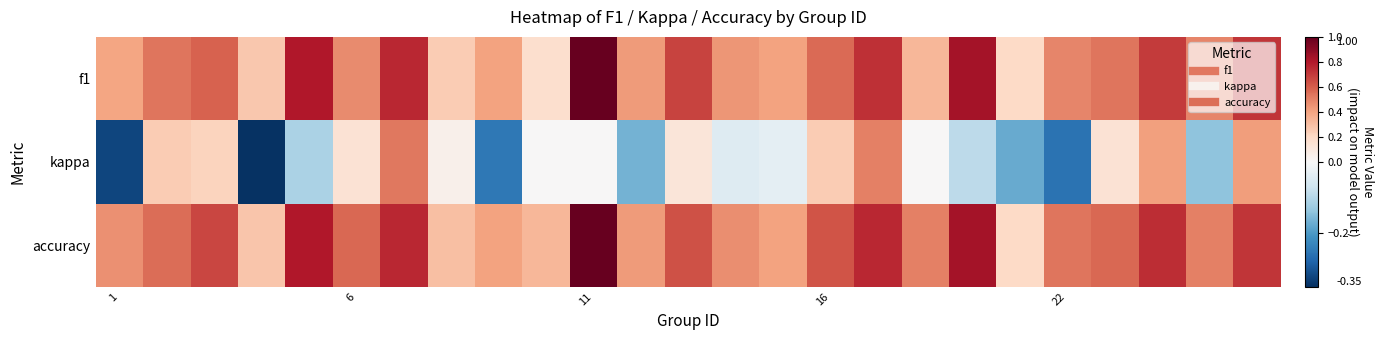

At how many categories does at least one series exceed 0?

25